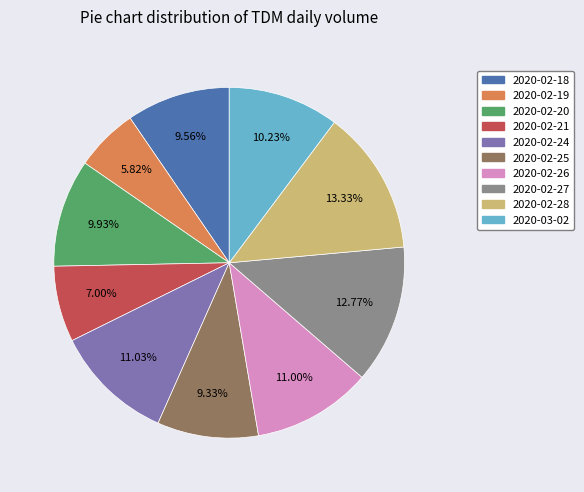

How many segments does this pie chart have?

10